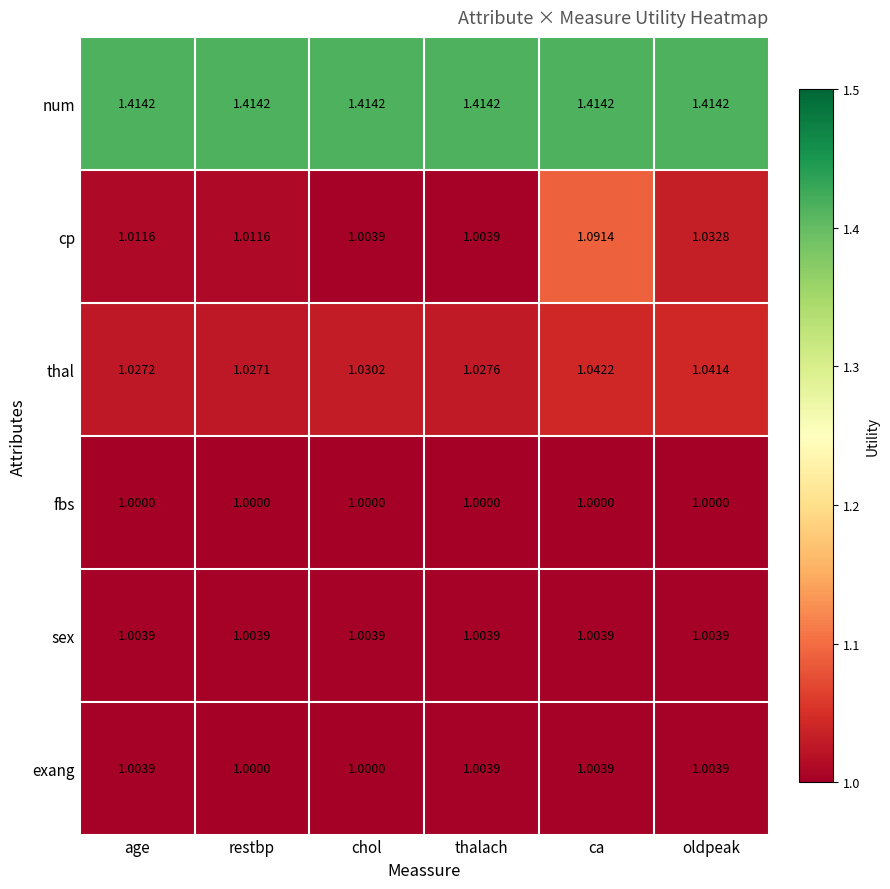

Between age and ca, which series saw the biggest shift?

cp